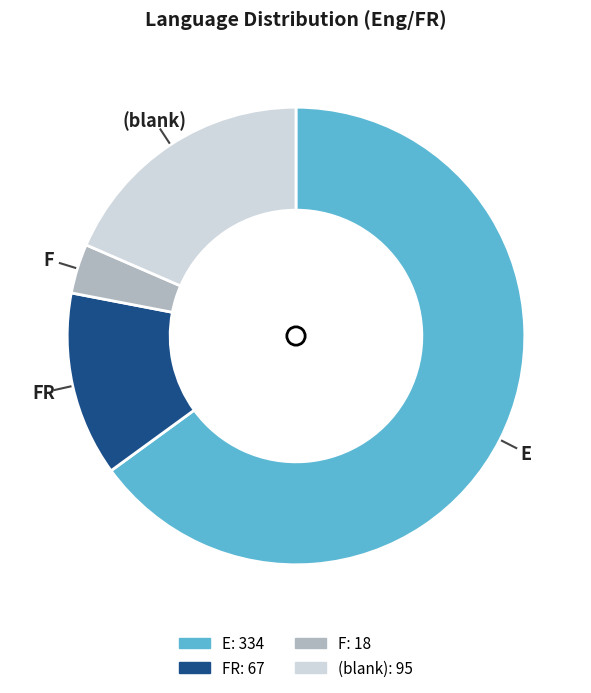

What is the largest slice in the pie chart?

E